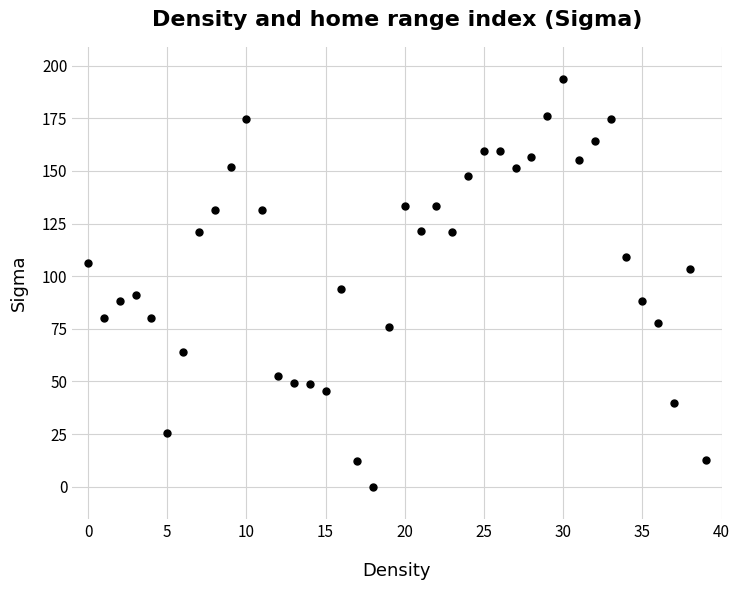

What is the range of Y values (max minus min)?

193.4